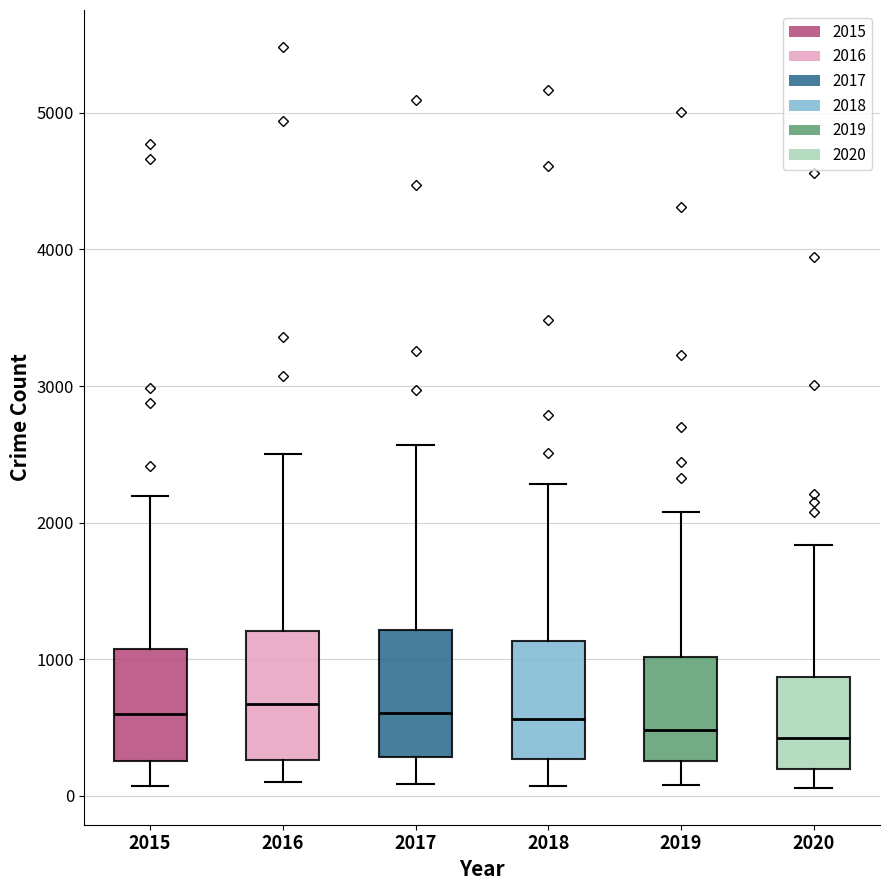

Reading left to right, transcribe this box plot: for each box, give where its median line is, the range the box spans, and where its two whiskers end, as read against the y-axis. The values are not printed on the chart, so give them approximately, as read against the axis.

2015: median 600, box 300 to 1100, whiskers 100 to 2200
2016: median 700, box 300 to 1200, whiskers 100 to 2500
2017: median 600, box 300 to 1200, whiskers 100 to 2600
2018: median 600, box 300 to 1100, whiskers 100 to 2300
2019: median 500, box 300 to 1000, whiskers 100 to 2100
2020: median 400, box 200 to 900, whiskers 100 to 1800